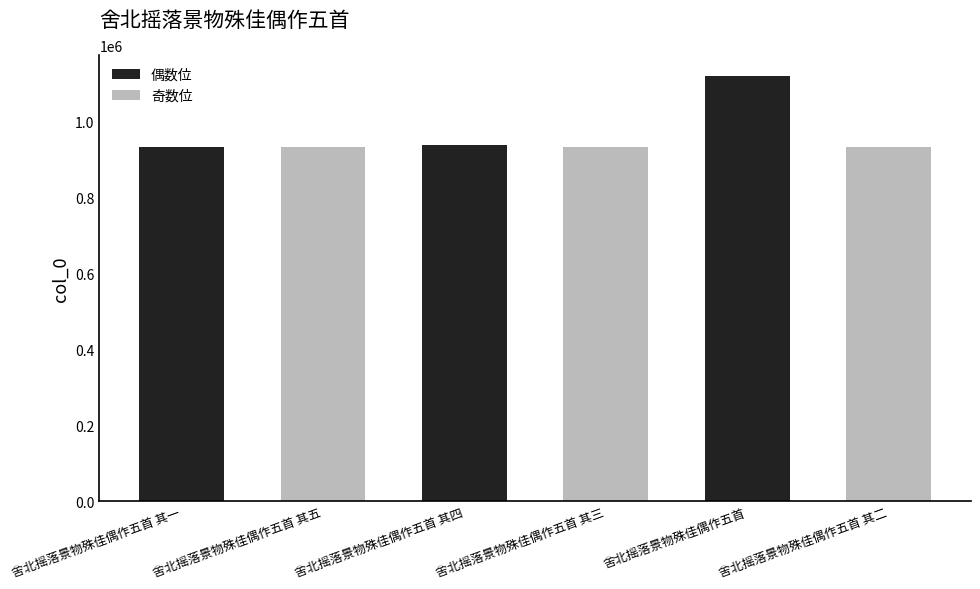

What is the maximum value shown in the chart?

1117701